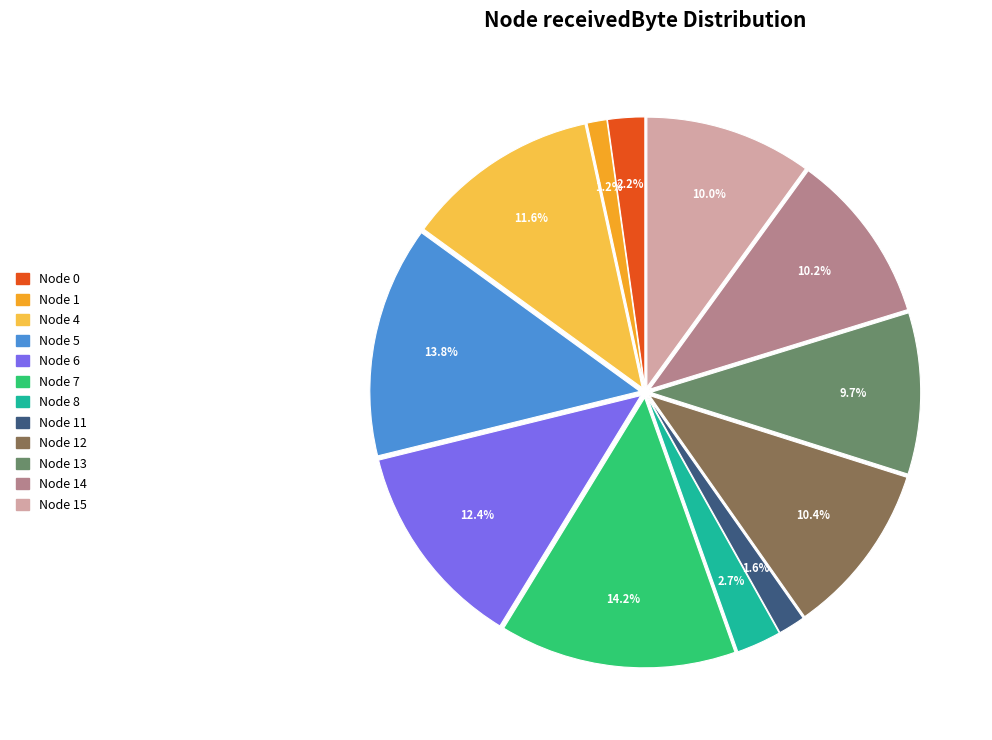

To the nearest percent, what percentage of the pie is Node 4?

12%